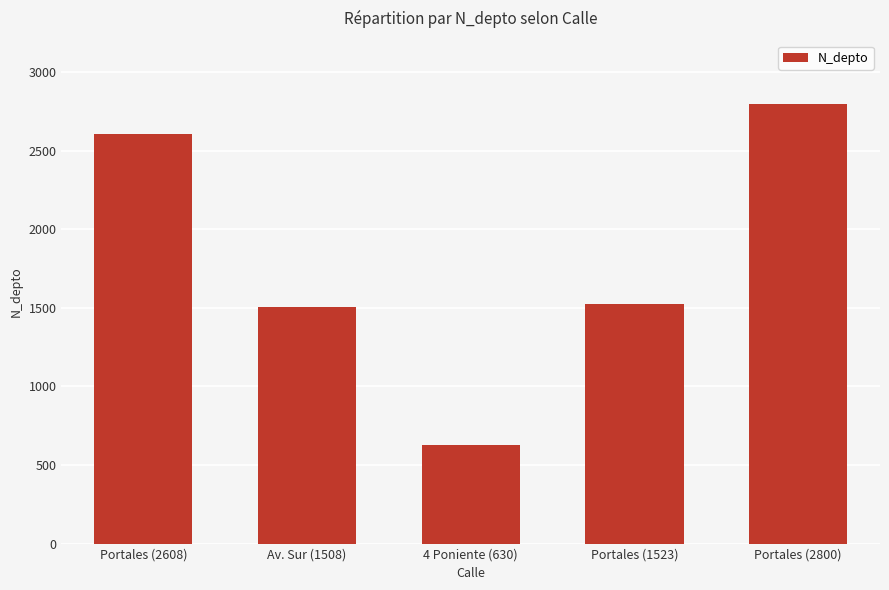

What is the difference between the second highest and second lowest values?

1100